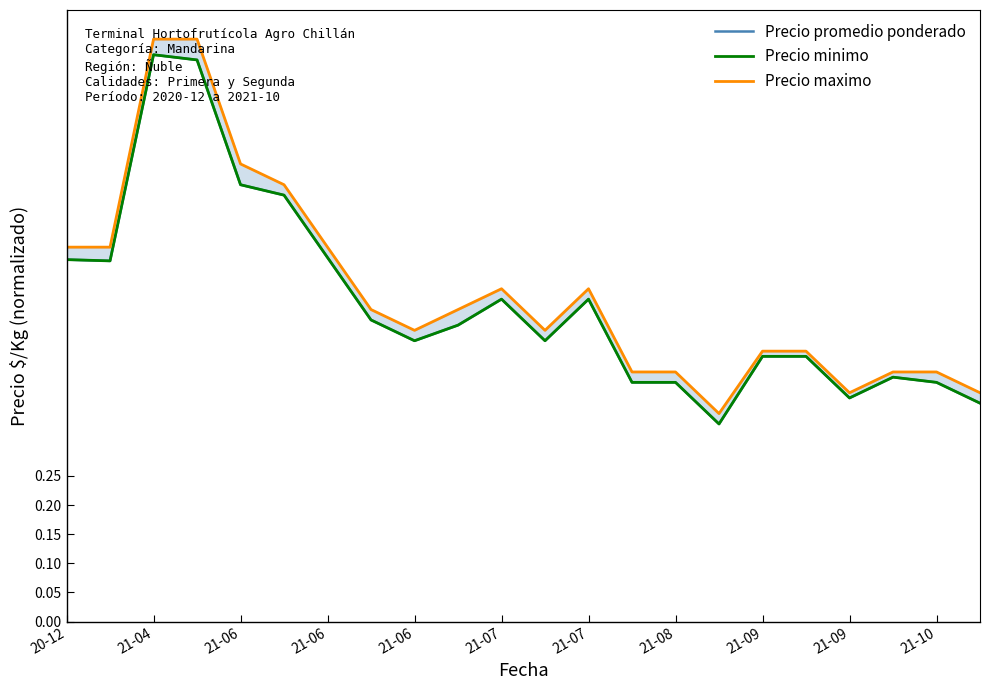

Is the value of Precio maximo at 21-07 greater than the value of Precio promedio ponderado at 21-08?

Yes